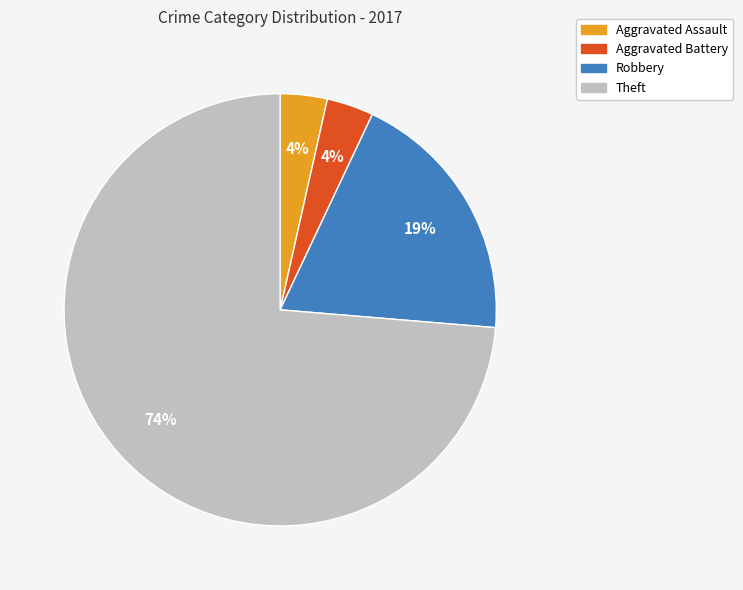

Is the sum of Aggravated Assault and Robbery greater than half?

No